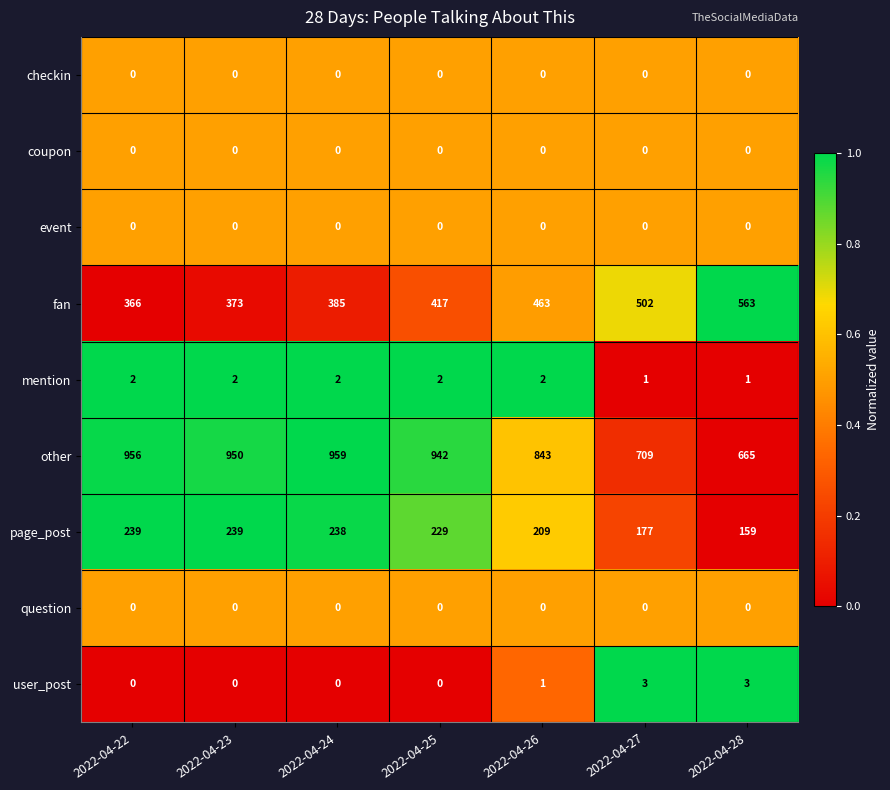

At which label is user_post closest to 1?

2022-04-26